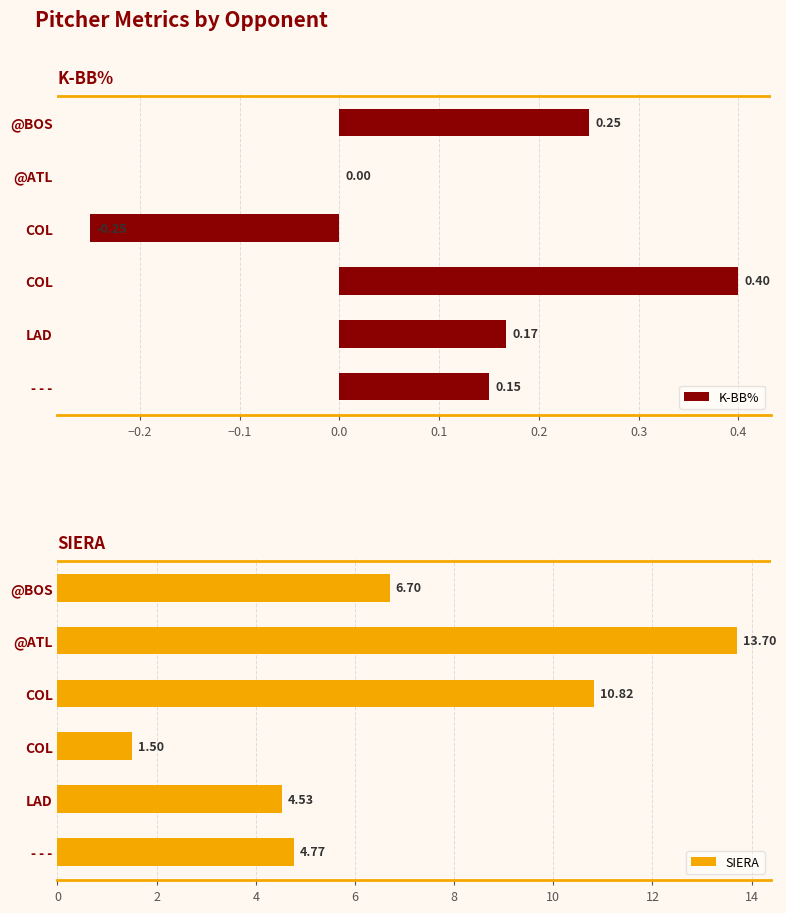

What is the sum of the K-BB% values at −0.3 and 0.2?

0.4